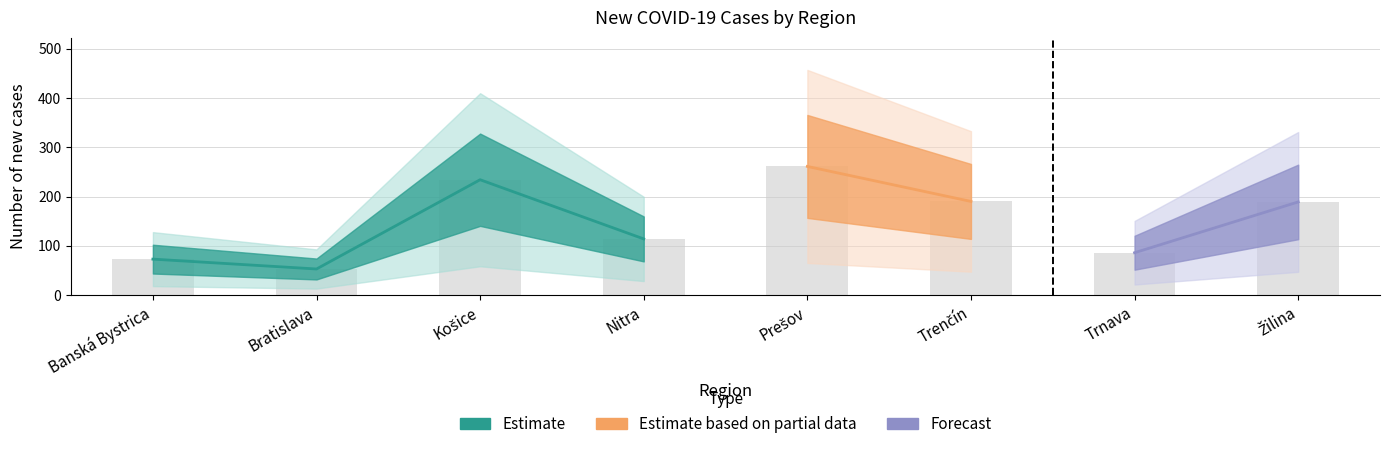

What position from the right is Košice?

6